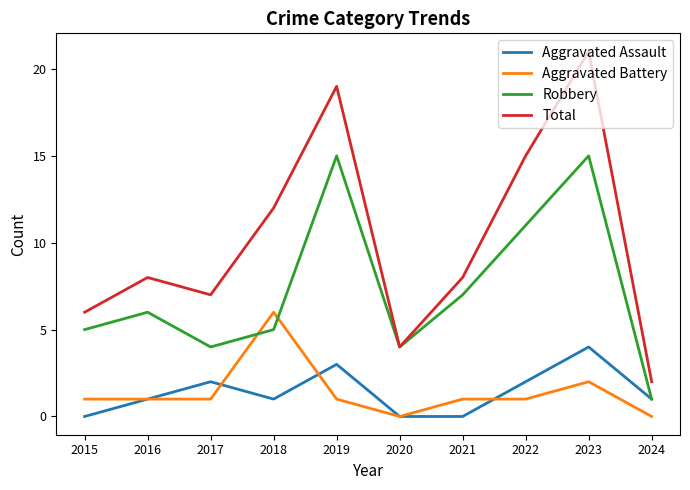

Rank the series at 2023 from lowest to highest value.

Aggravated Battery, Aggravated Assault, Robbery, Total